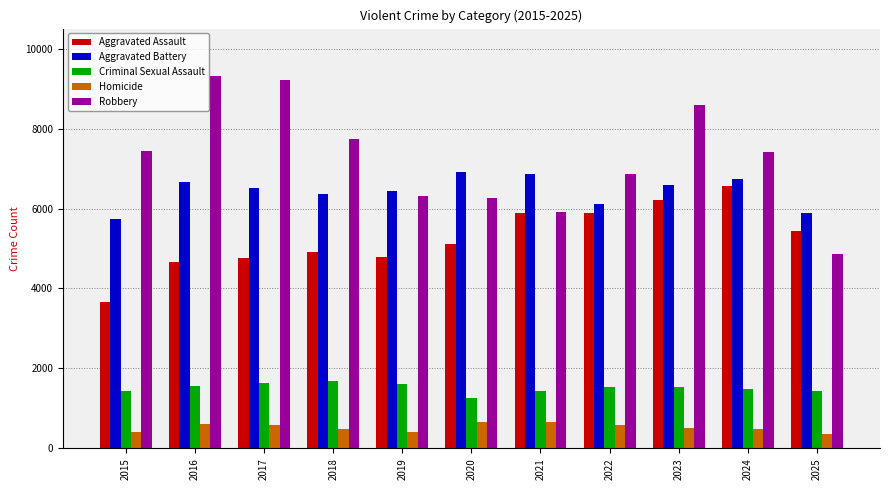

What value does the Aggravated Battery series have at 2022?

6111